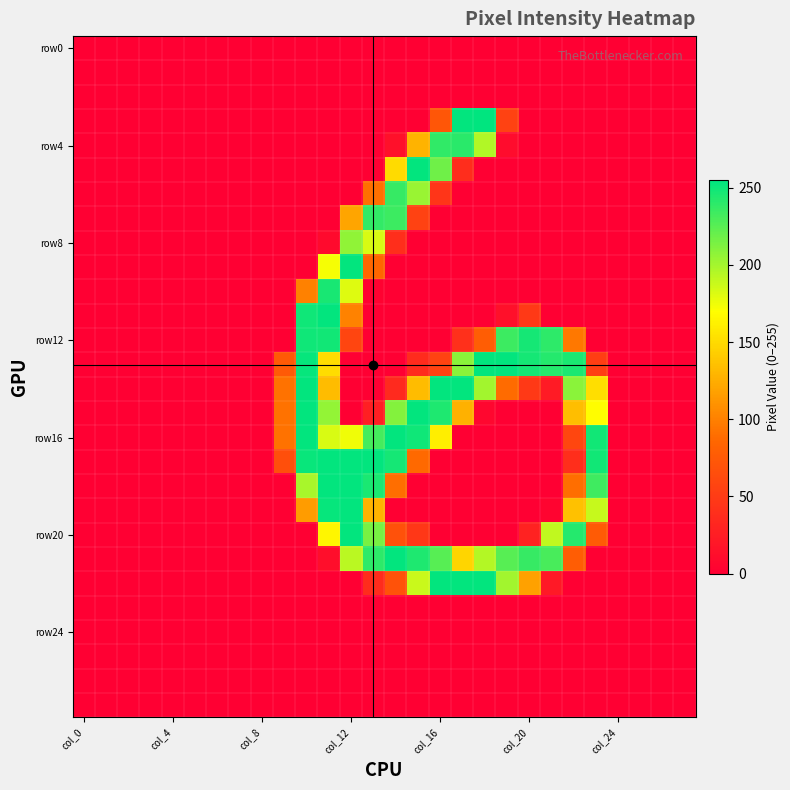

At how many categories does at least one series exceed 78?

15